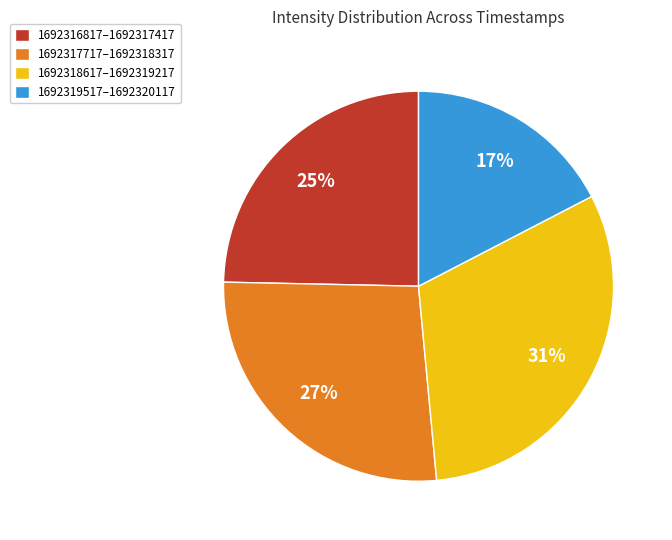

Rank the categories by value from highest to lowest.

1692318617–1692319217, 1692317717–1692318317, 1692316817–1692317417, 1692319517–1692320117